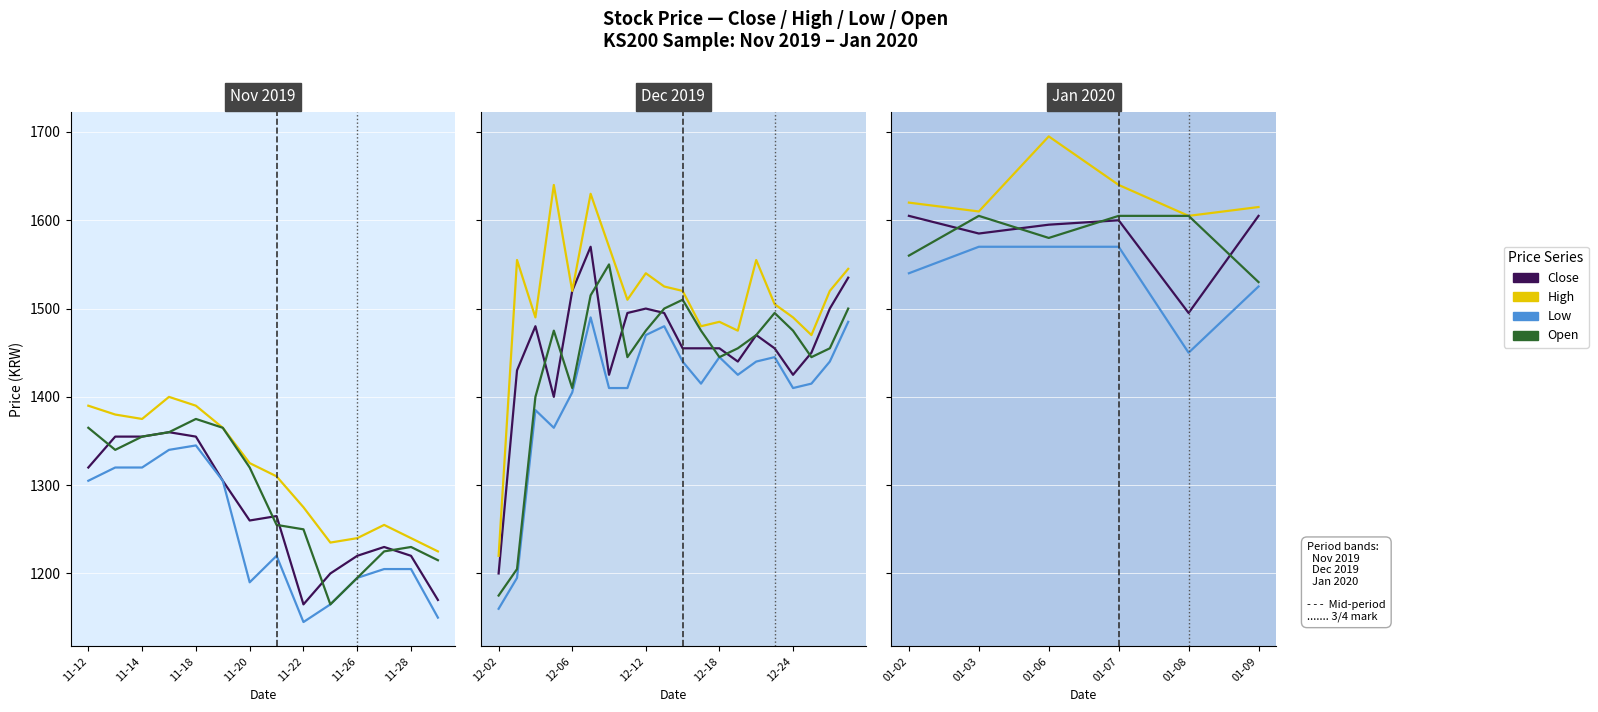

Count the number of data series in this chart.

4